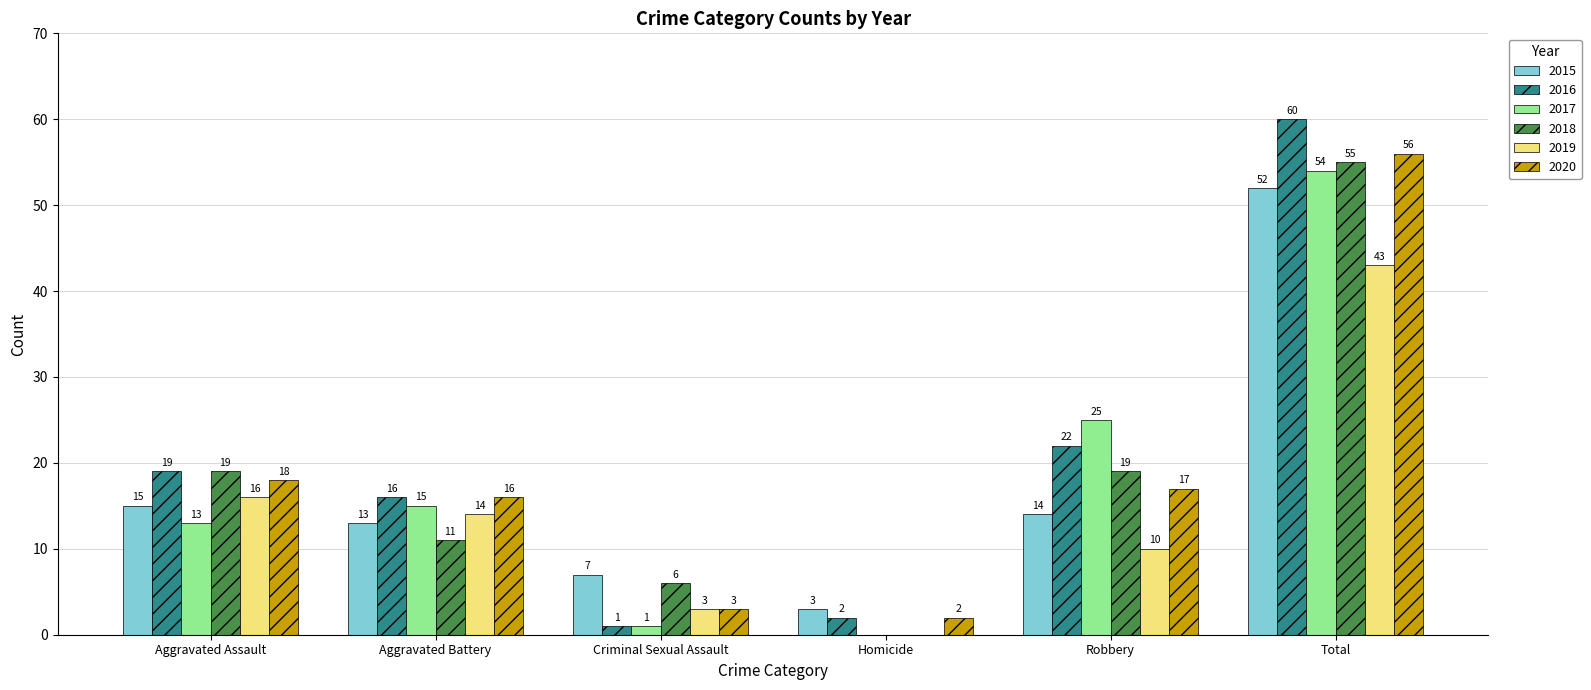

At which category is the sum across all series the highest?

Total